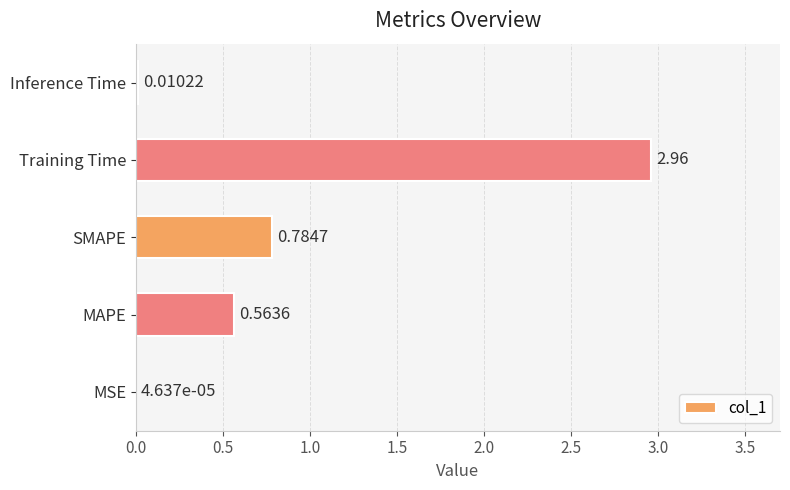

Which label corresponds to the largest value in the chart?

Training Time